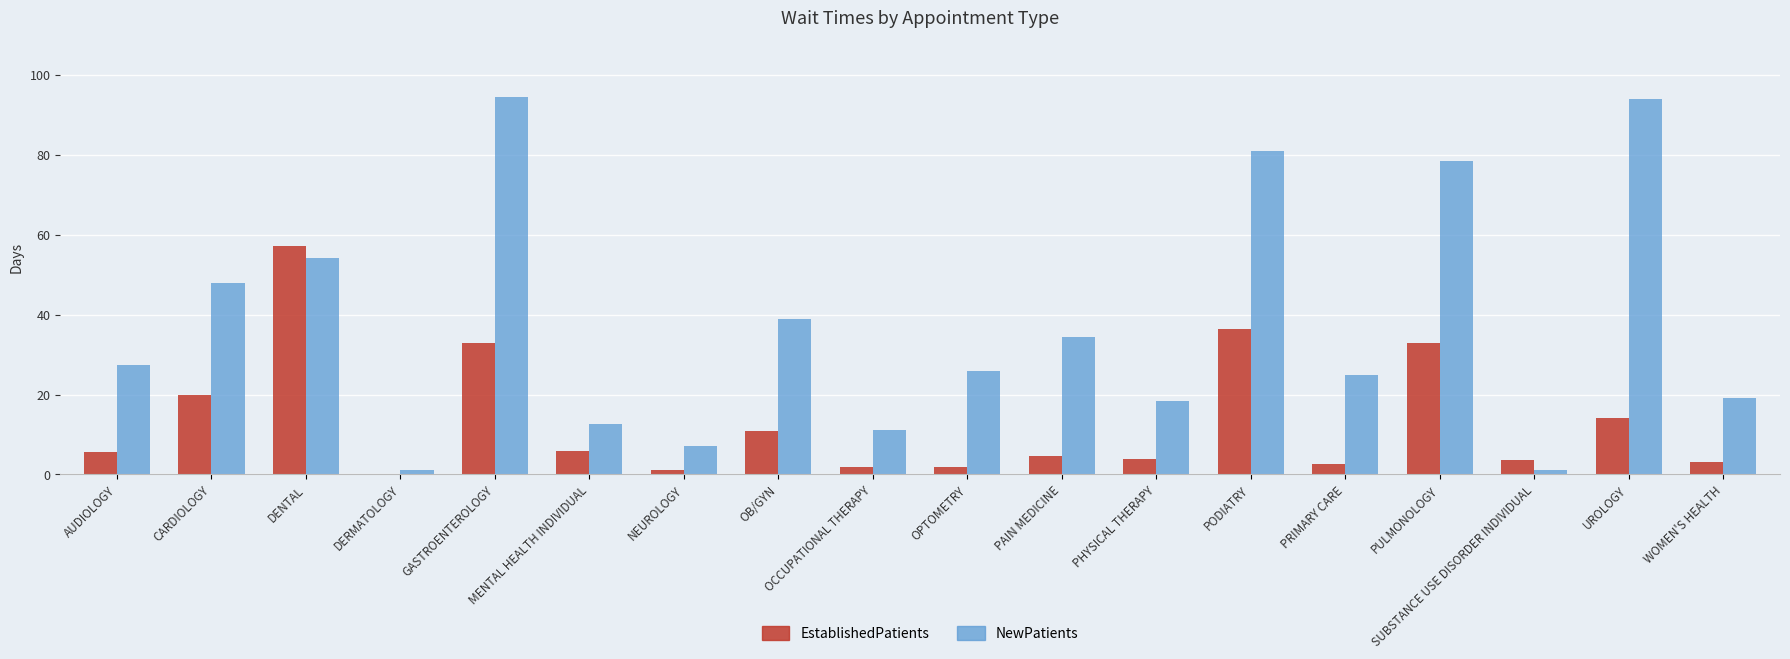

At which category is the sum across all series the highest?

GASTROENTEROLOGY